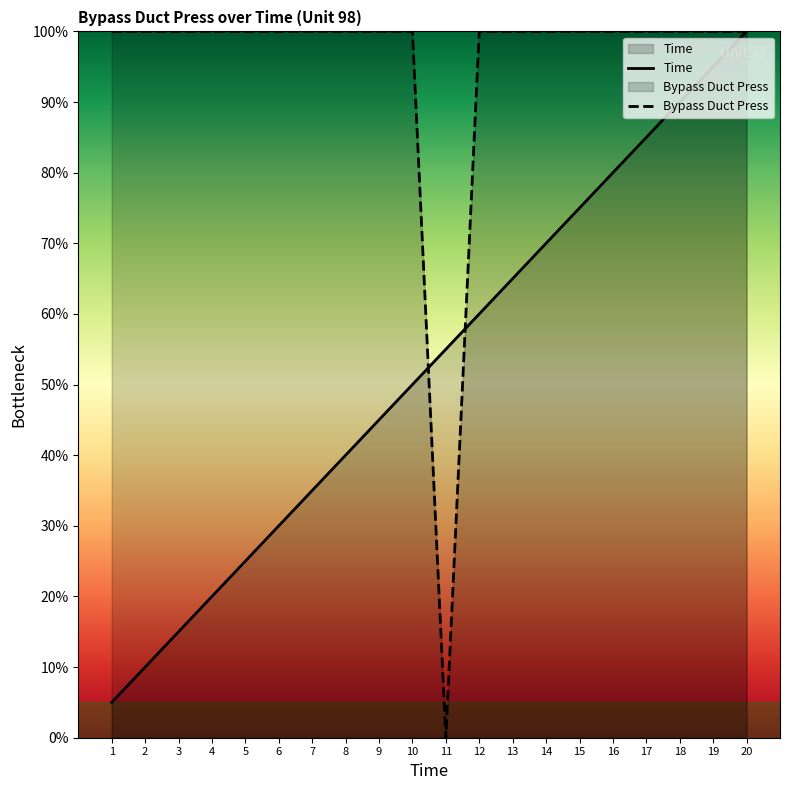

Rank the series at 15 from lowest to highest value.

Time, Bypass Duct Press